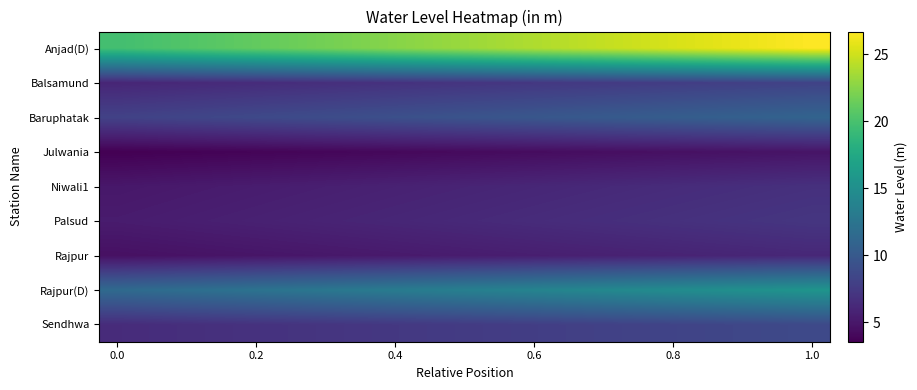

Reading left to right, list all the values displayed in this chart.

Anjad(D): 19.7	20.1	20.5	20.8	21.2	21.6	21.9	22.3	22.7	23.0	23.4	23.8	24.1	24.5	24.9	25.2	25.6	26.0	26.3	26.7
Balsamund: 6.0	6.1	6.2	6.3	6.5	6.6	6.7	6.8	6.9	7.0	7.1	7.2	7.3	7.5	7.6	7.7	7.8	7.9	8.0	8.1
Baruphatak: 8.1	8.2	8.4	8.5	8.7	8.8	9.0	9.1	9.3	9.4	9.6	9.7	9.9	10.0	10.2	10.3	10.5	10.6	10.8	10.9
Julwania: 3.5	3.6	3.7	3.7	3.8	3.9	3.9	4.0	4.1	4.1	4.2	4.3	4.3	4.4	4.5	4.5	4.6	4.7	4.7	4.8
Niwali1: 5.0	5.1	5.2	5.3	5.4	5.5	5.6	5.6	5.7	5.8	5.9	6.0	6.1	6.2	6.3	6.4	6.5	6.6	6.7	6.8
Palsud: 5.3	5.4	5.5	5.6	5.7	5.8	5.9	6.0	6.1	6.2	6.3	6.4	6.5	6.6	6.7	6.8	6.9	7.0	7.1	7.2
Rajpur: 4.5	4.6	4.7	4.8	4.9	5.0	5.0	5.1	5.2	5.3	5.4	5.5	5.5	5.6	5.7	5.8	5.9	6.0	6.0	6.1
Rajpur(D): 11.5	11.7	11.9	12.2	12.4	12.6	12.8	13.0	13.2	13.4	13.6	13.9	14.1	14.3	14.5	14.7	14.9	15.1	15.4	15.6
Sendhwa: 6.4	6.5	6.7	6.8	6.9	7.0	7.1	7.3	7.4	7.5	7.6	7.7	7.8	8.0	8.1	8.2	8.3	8.4	8.6	8.7